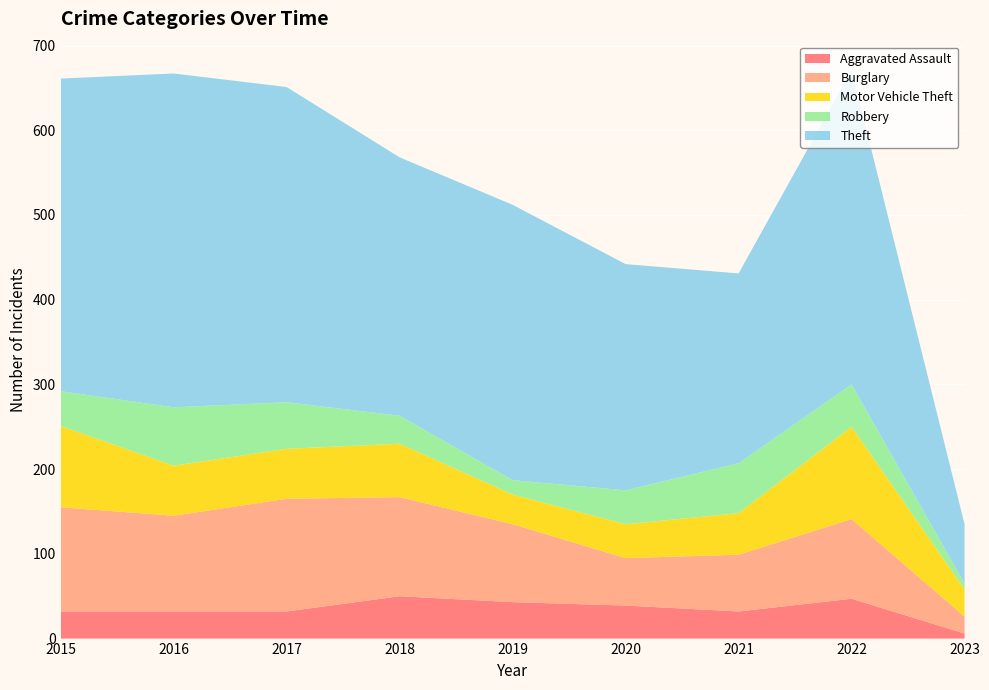

Reading left to right, extract all data points from this chart.

Aggravated Assault: 2015=32	2016=32	2017=32	2018=50	2019=43	2020=39	2021=32	2022=47	2023=6
Burglary: 2015=123	2016=113	2017=133	2018=117	2019=92	2020=56	2021=67	2022=94	2023=20
Motor Vehicle Theft: 2015=96	2016=59	2017=59	2018=63	2019=35	2020=40	2021=49	2022=109	2023=32
Robbery: 2015=41	2016=69	2017=55	2018=33	2019=17	2020=40	2021=59	2022=50	2023=7
Theft: 2015=369	2016=394	2017=372	2018=305	2019=325	2020=267	2021=224	2022=371	2023=70